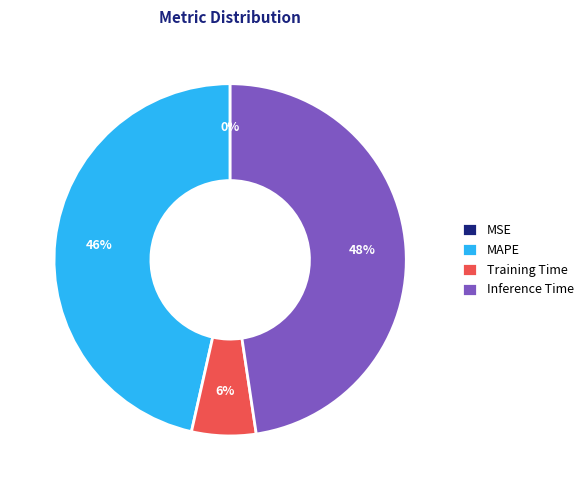

Do MAPE and Inference Time together represent more than half of the pie?

Yes